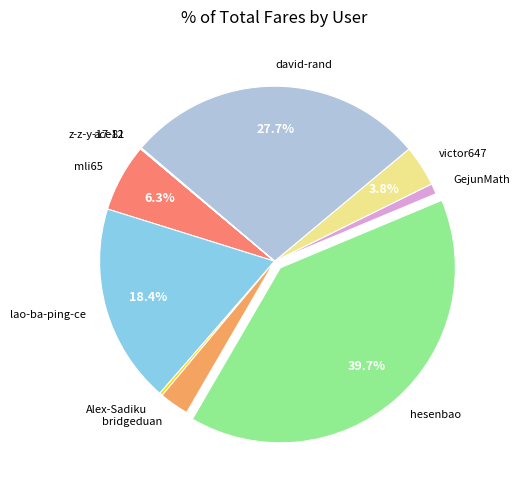

Combined, do lao-ba-ping-ce and bridgeduan account for over 50%?

No